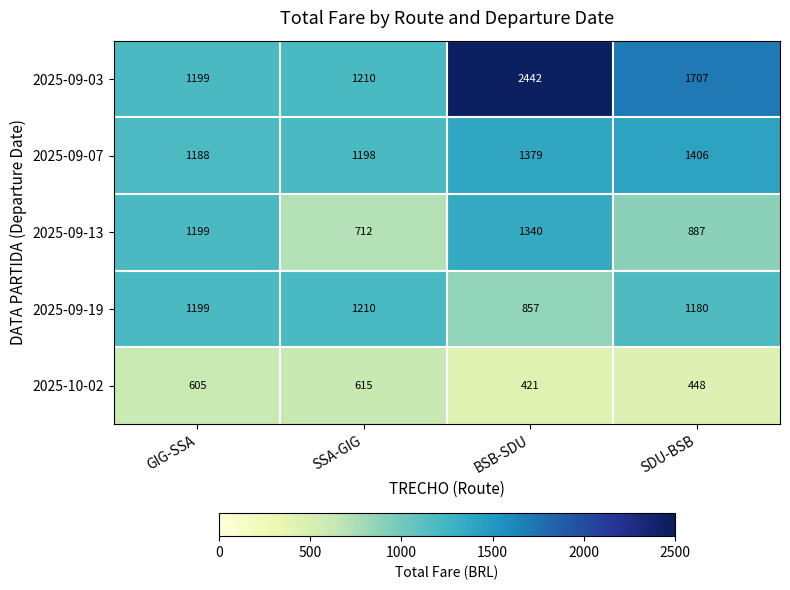

What is the average value of the 2025-09-03 series?

1640